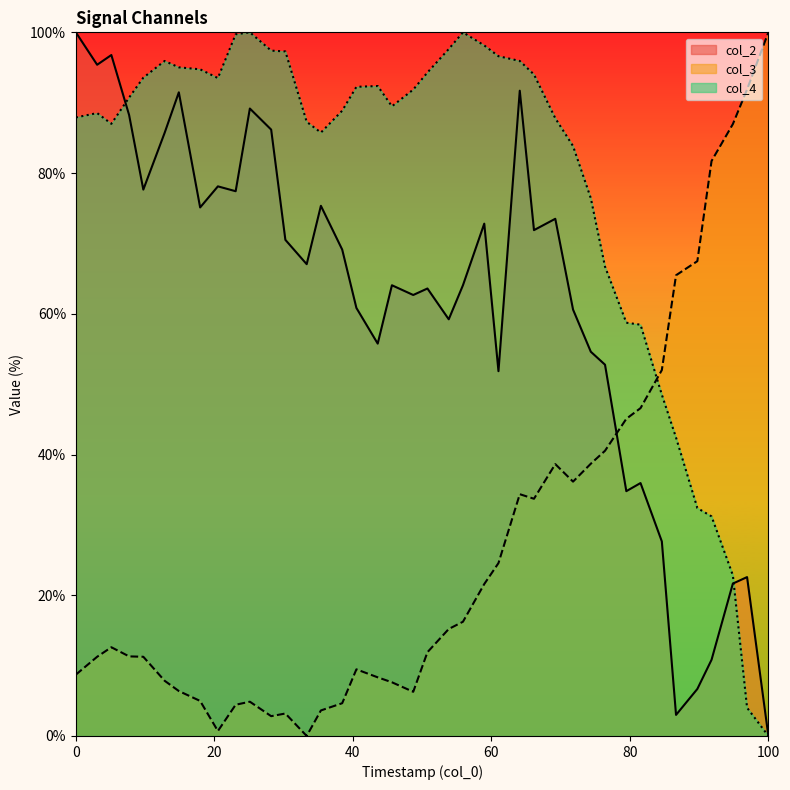

List the series in order of their peak value, lowest first.

col_2, col_3, col_4